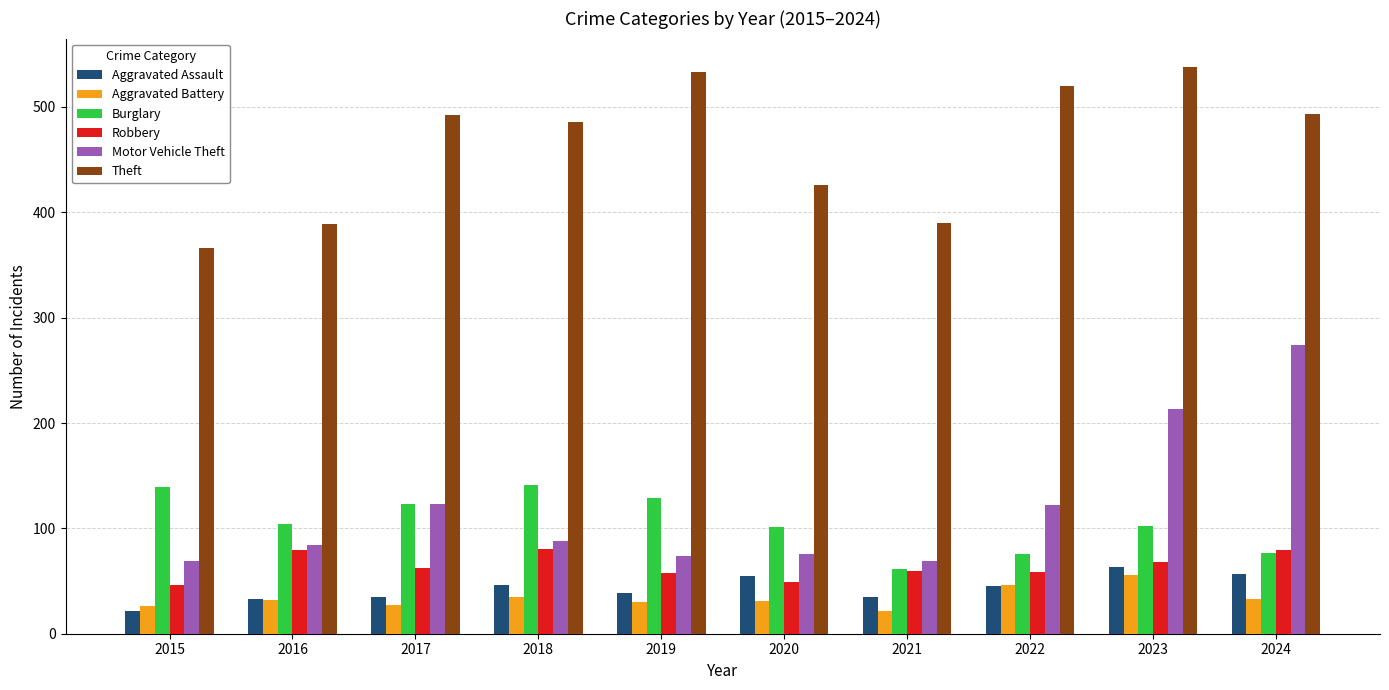

What is the difference between the highest and lowest values at 2022?

475